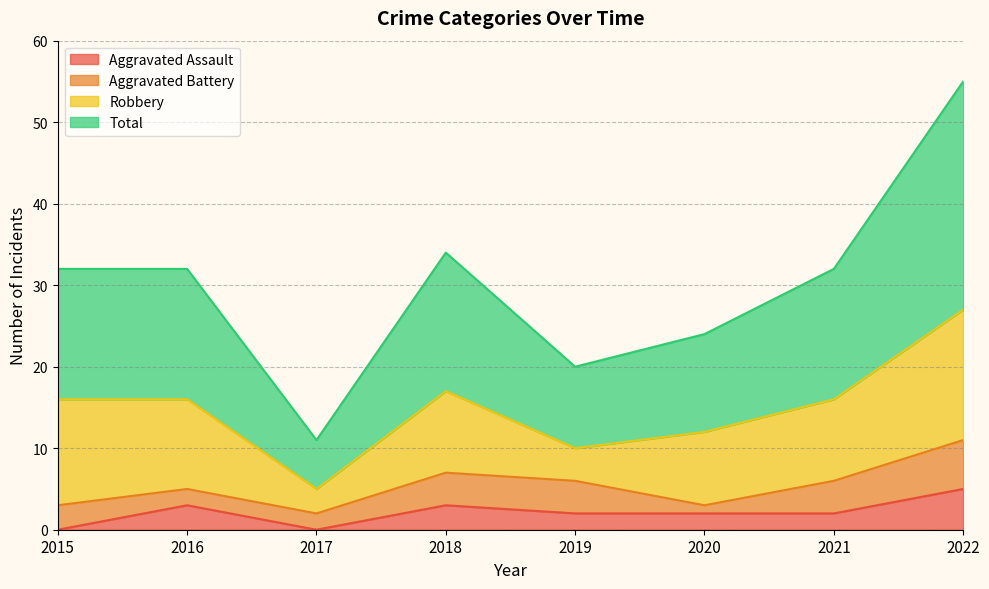

What is the maximum value for Aggravated Assault?

5